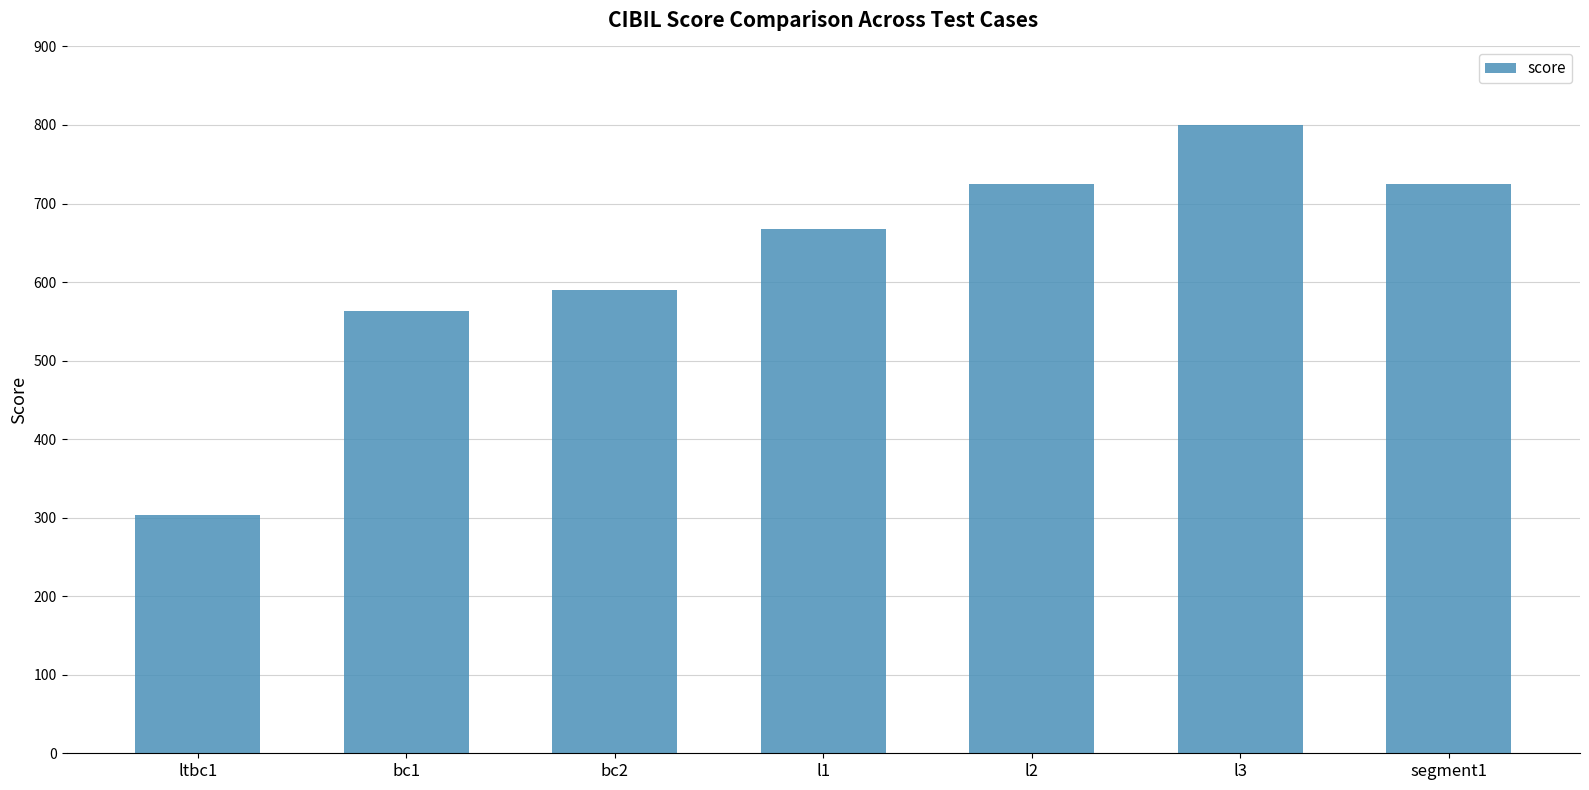

What is the label of the 3rd bar from the right?

l2